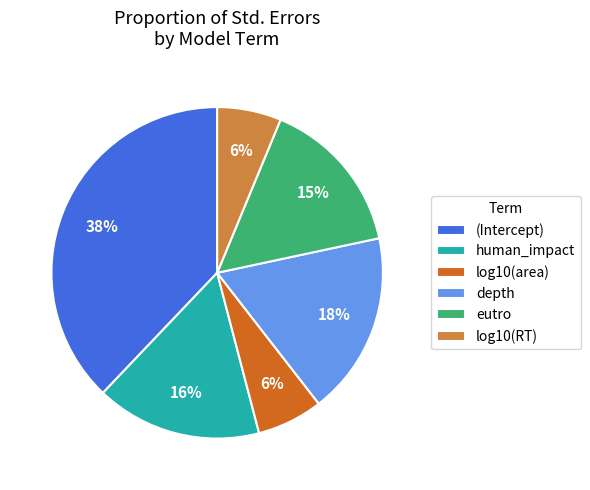

To the nearest percent, what is the combined percentage of log10(RT) and (Intercept)?

44%